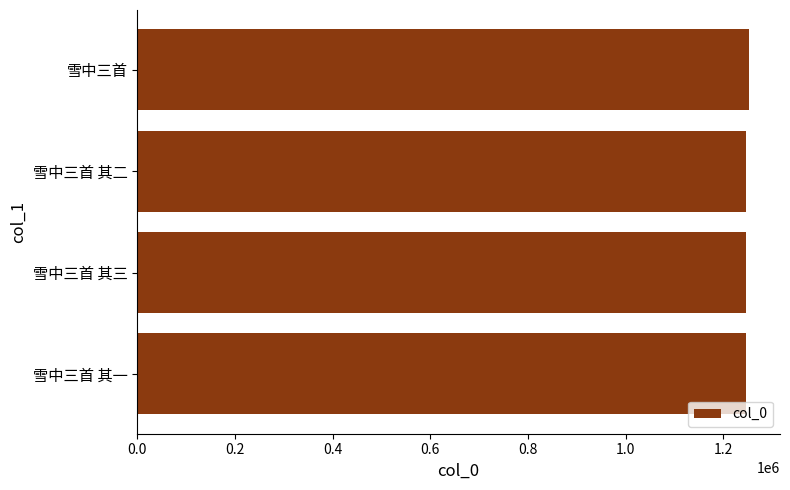

The value at 雪中三首 其二 is 1246494. True or false?

True